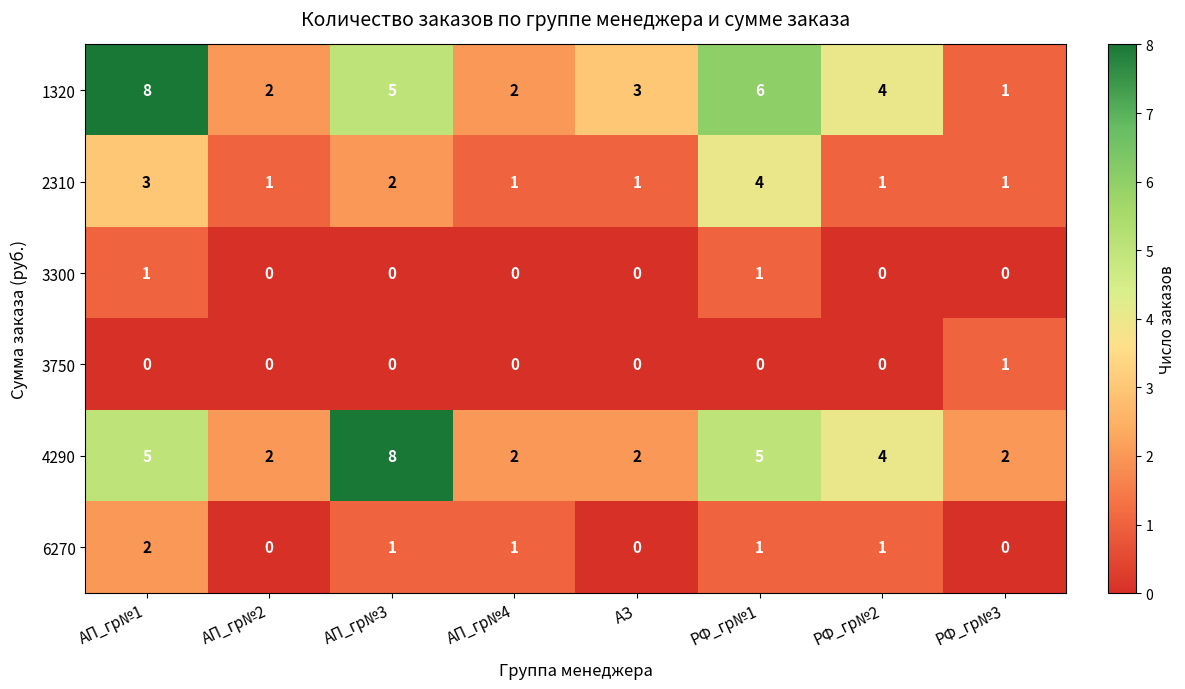

Which series changed the most between АП_гр№3 and РФ_гр№3?

4290